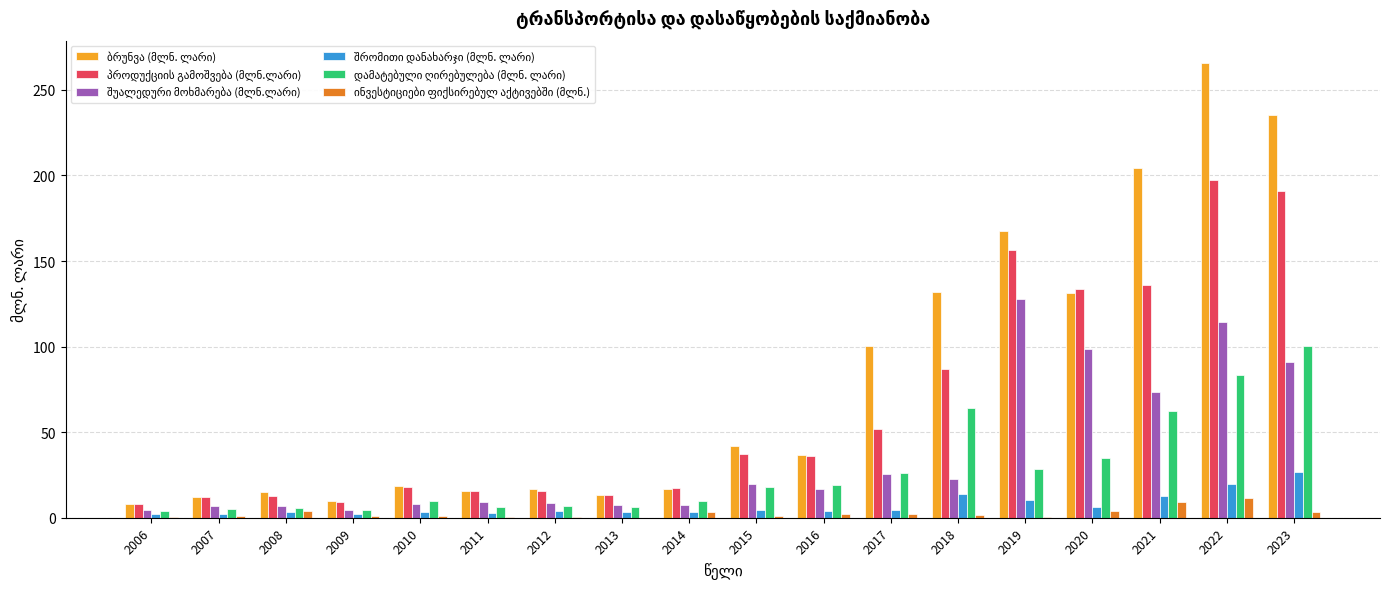

At which category is the sum across all series the highest?

2022